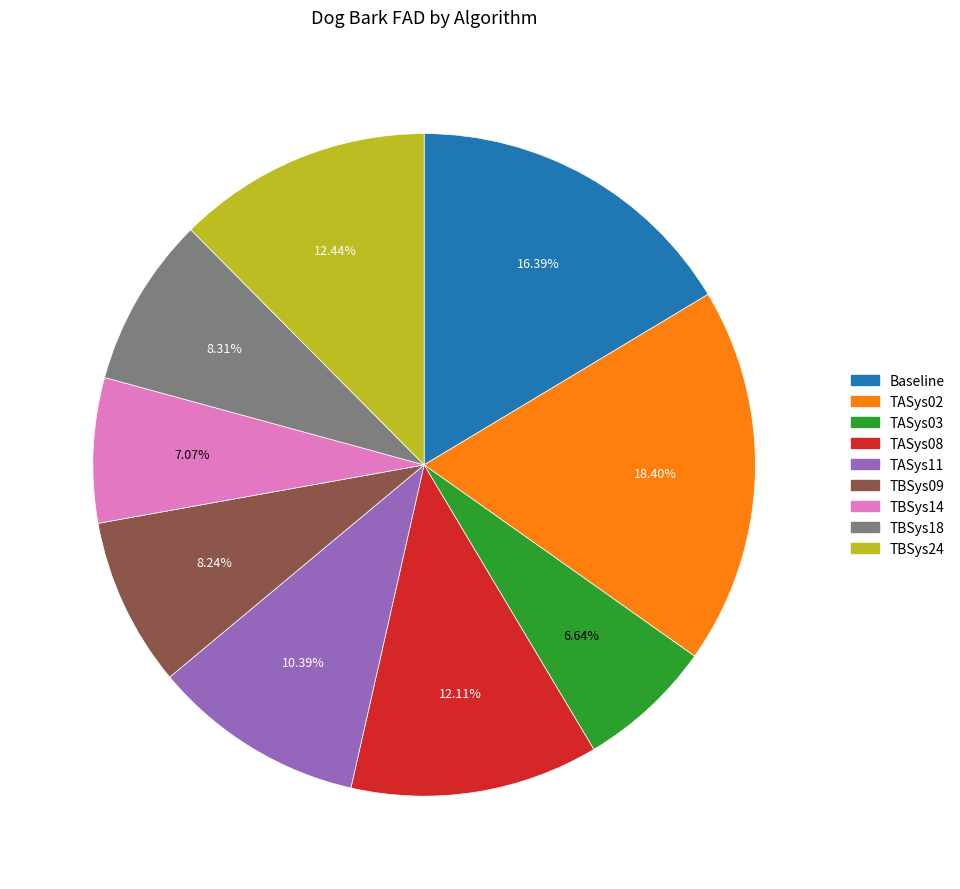

Count the number of slices in the pie.

9